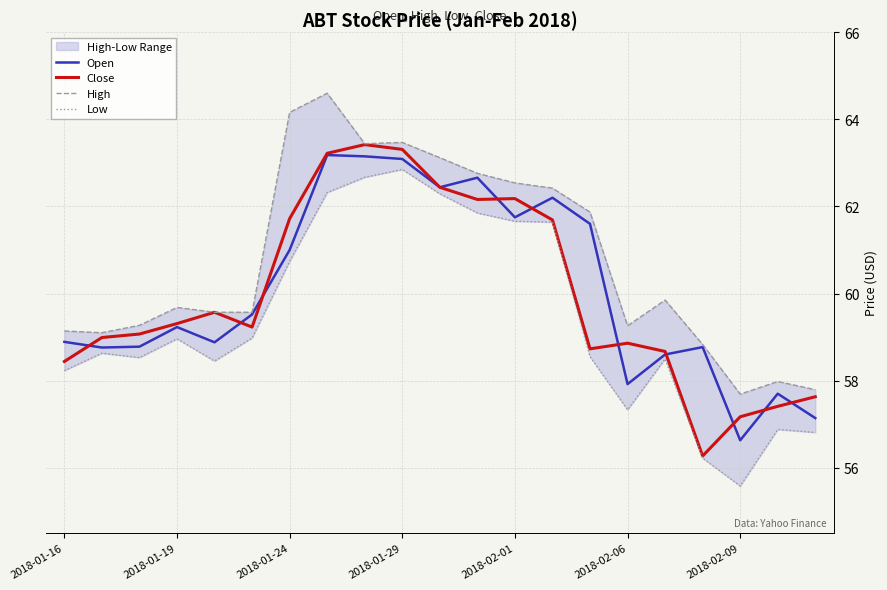

Which has a higher value, 10 or 11?

11